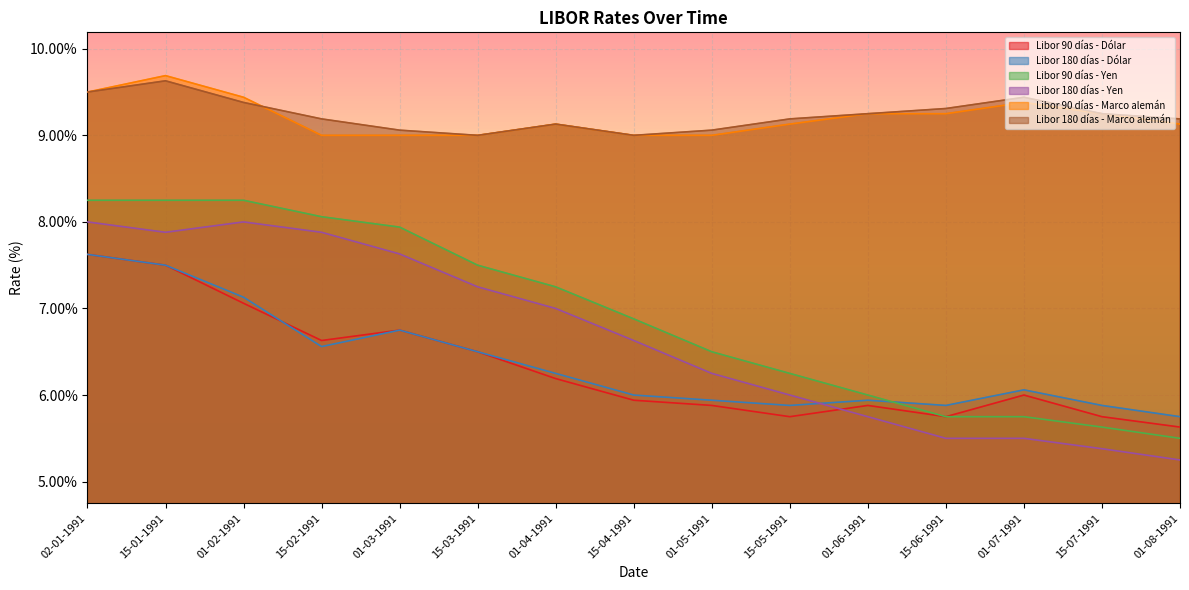

What is the spread (max minus min) of values at 01-02-1991?

2.4